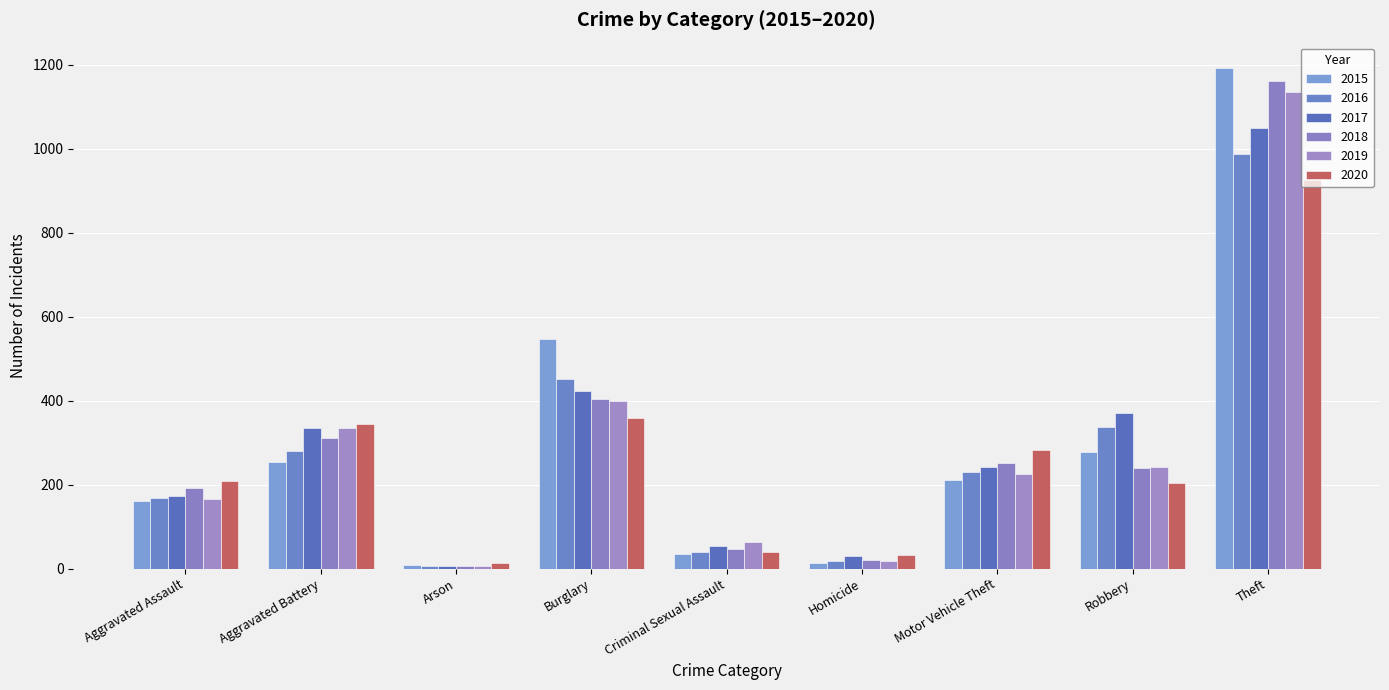

Are the bars horizontal?

No